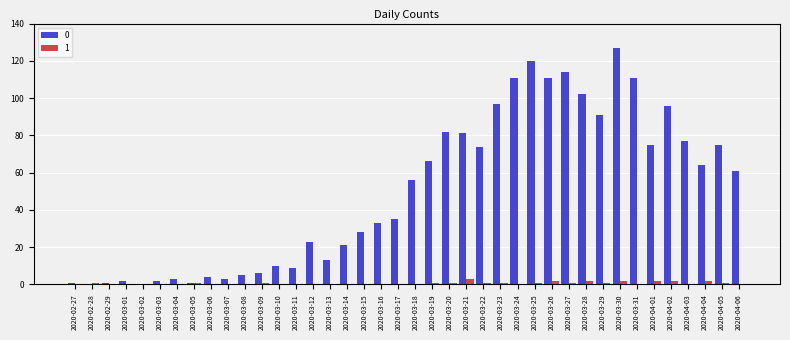

What is the total value across all series at 2020-03-16?

33